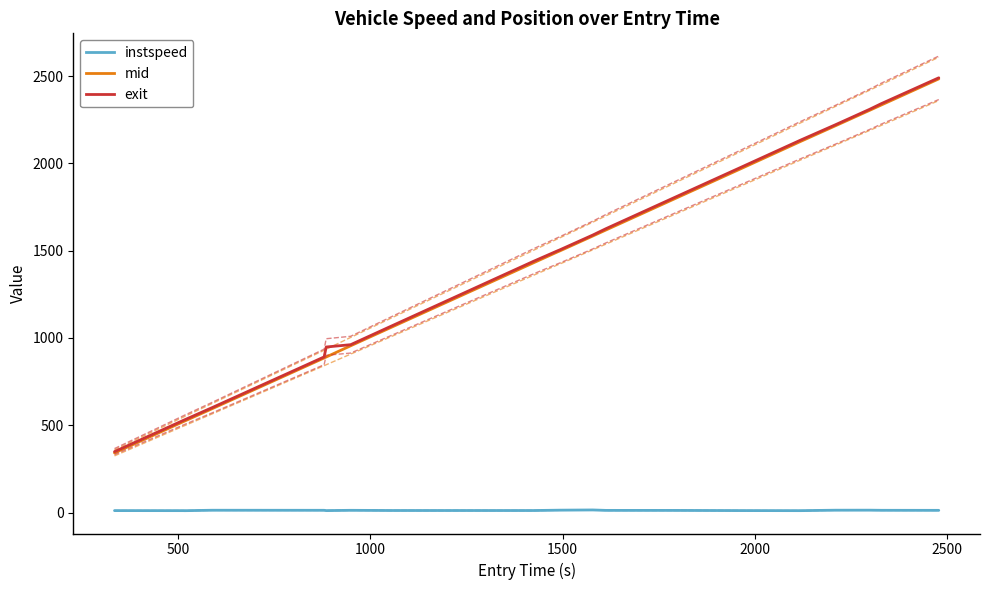

Does the chart display data point markers on the line(s)?

No